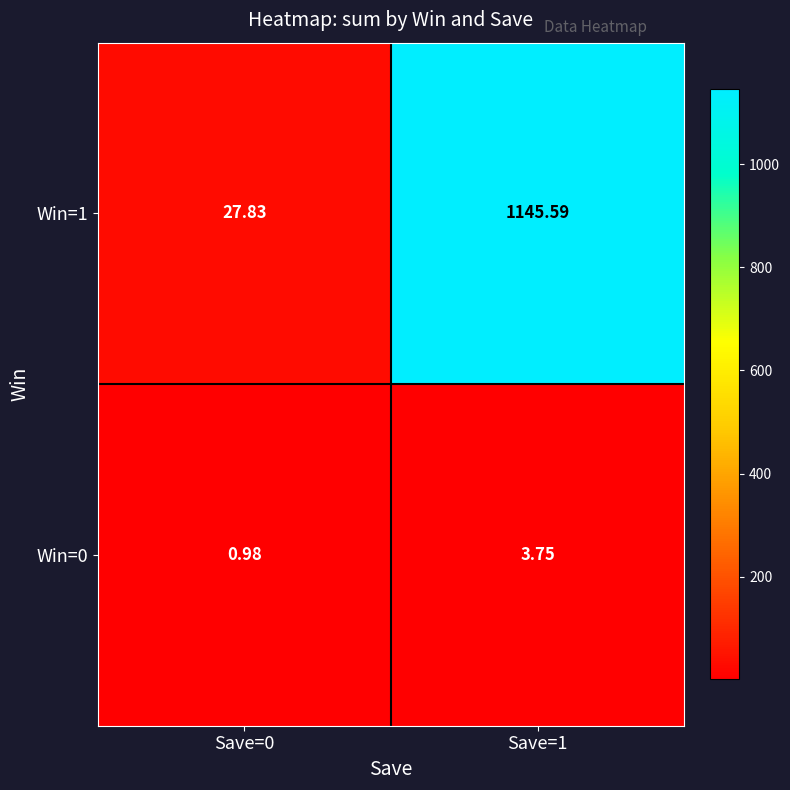

Is the value of Win=1 at Save=1 greater than the value of Win=0 at Save=1?

Yes